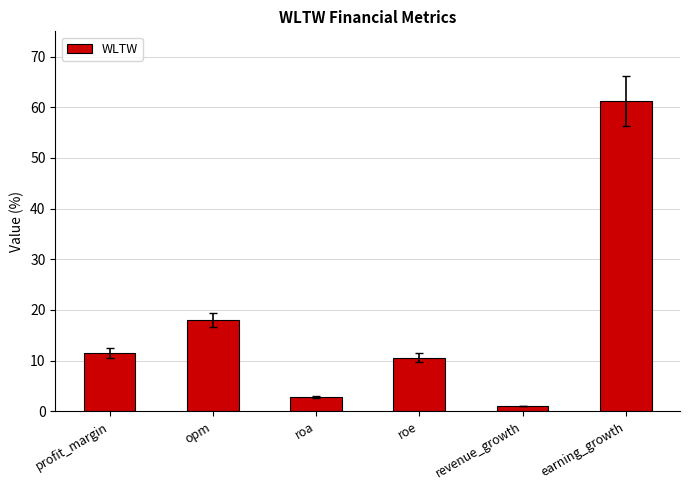

What is the value of the 4th bar from the left?

10.5